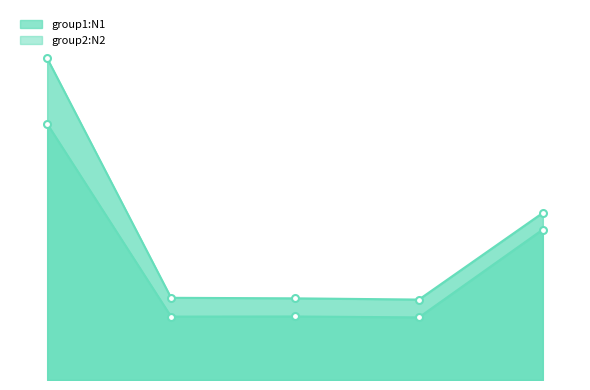

What is the label of the 5th point from the right?

30591020